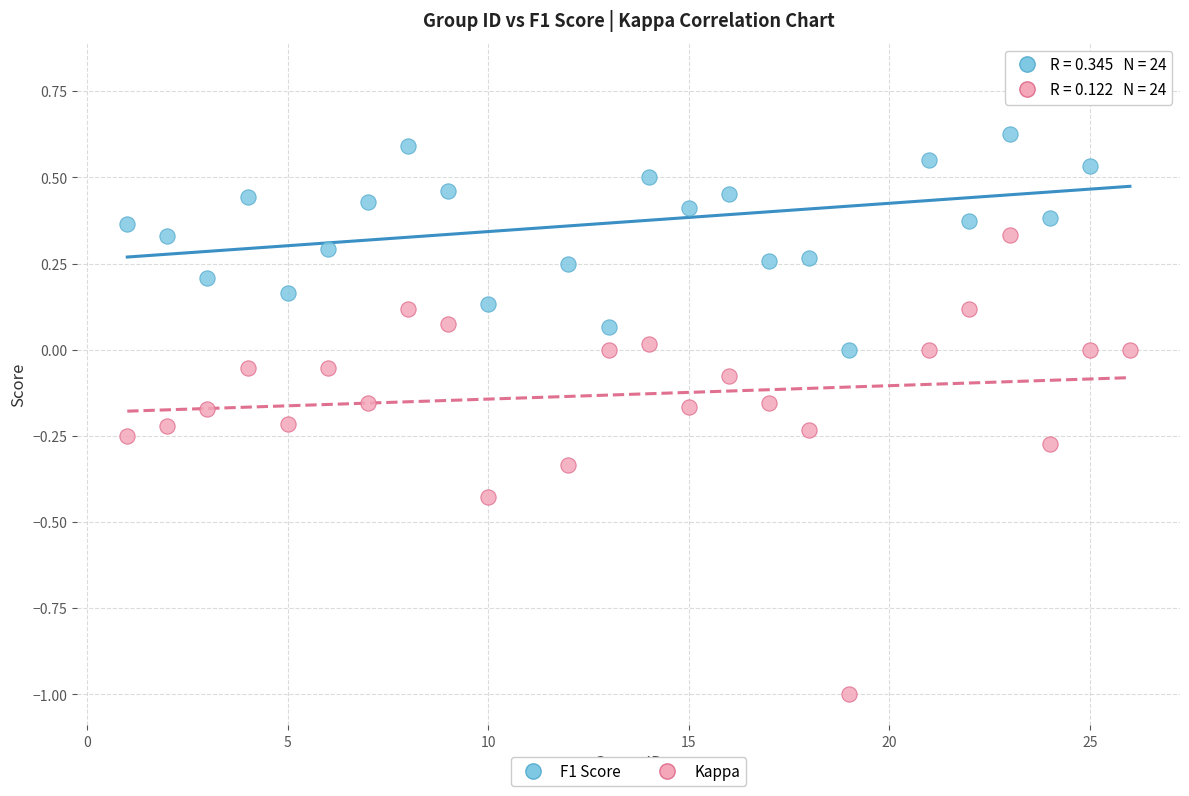

Across all data points, what is the range of X values (max minus min)?

25.0